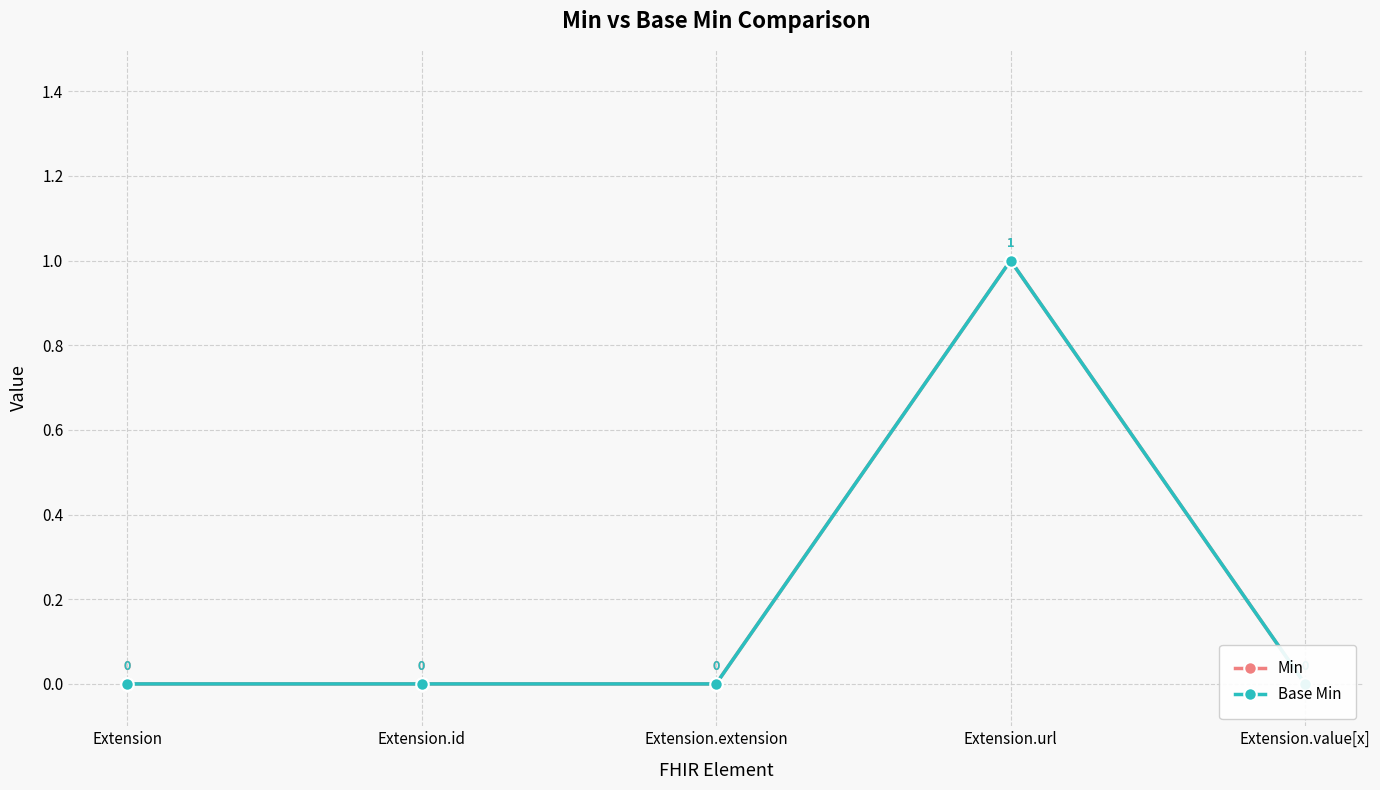

Reading right to left, list all the values displayed in this chart.

Min: 0	1	0	0	0
Base Min: 0	1	0	0	0